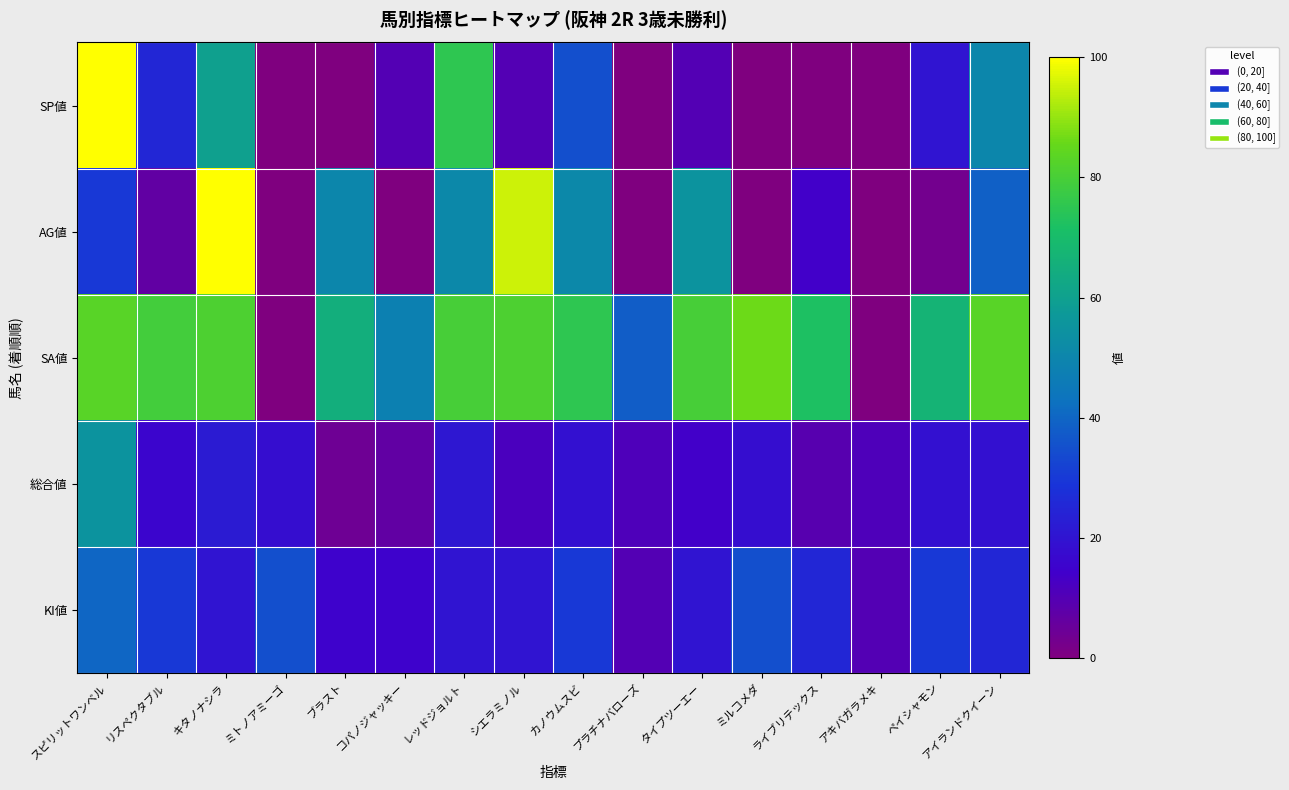

List the series in order of their peak value, lowest first.

KI値, 総合値, SA値, SP値, AG値